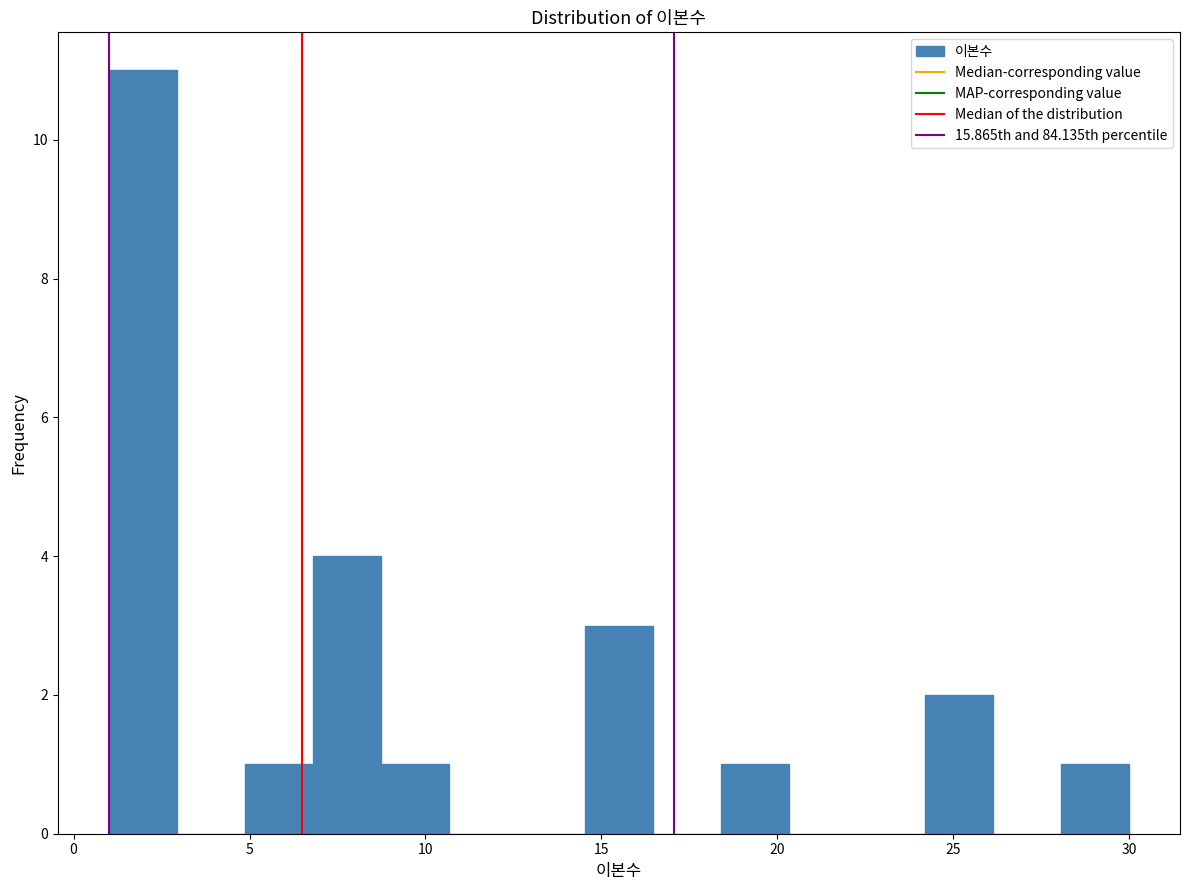

Read against the x-axis, roughly where is the centre of the tallest bar?

2.0